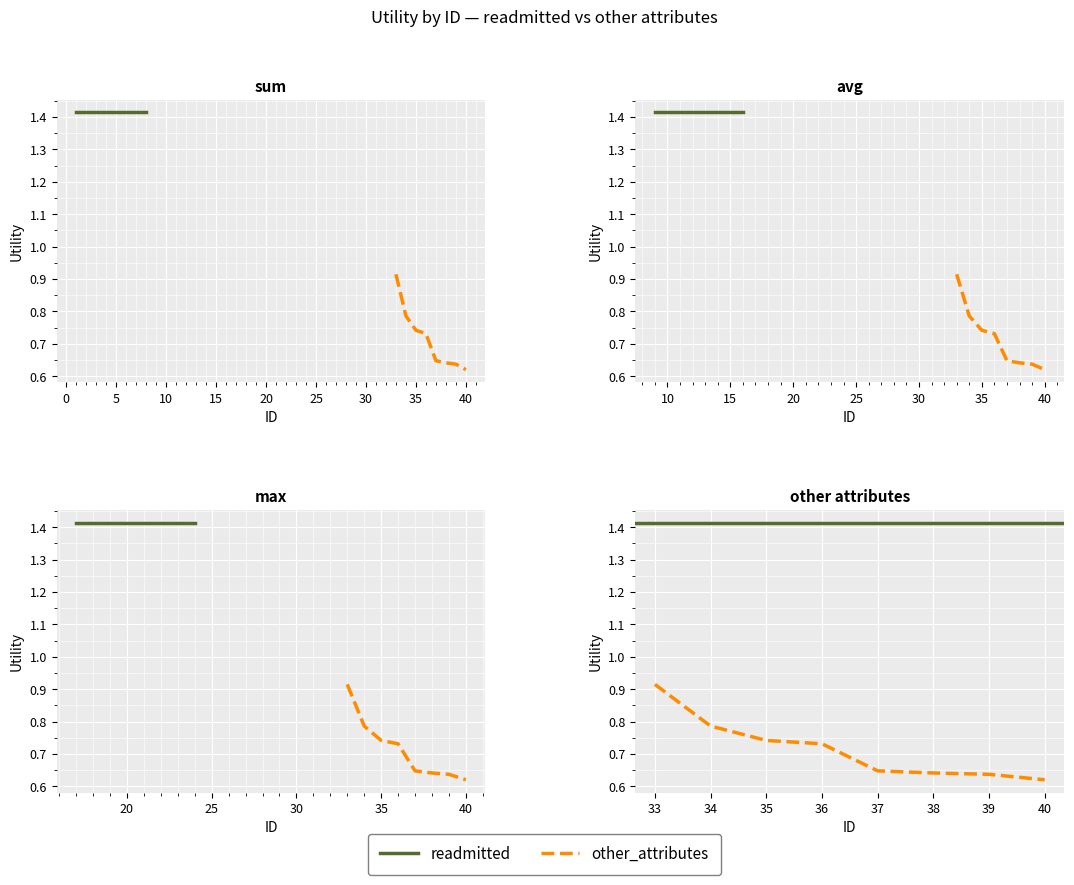

True or false: readmitted and other_attributes intersect in this chart.

False